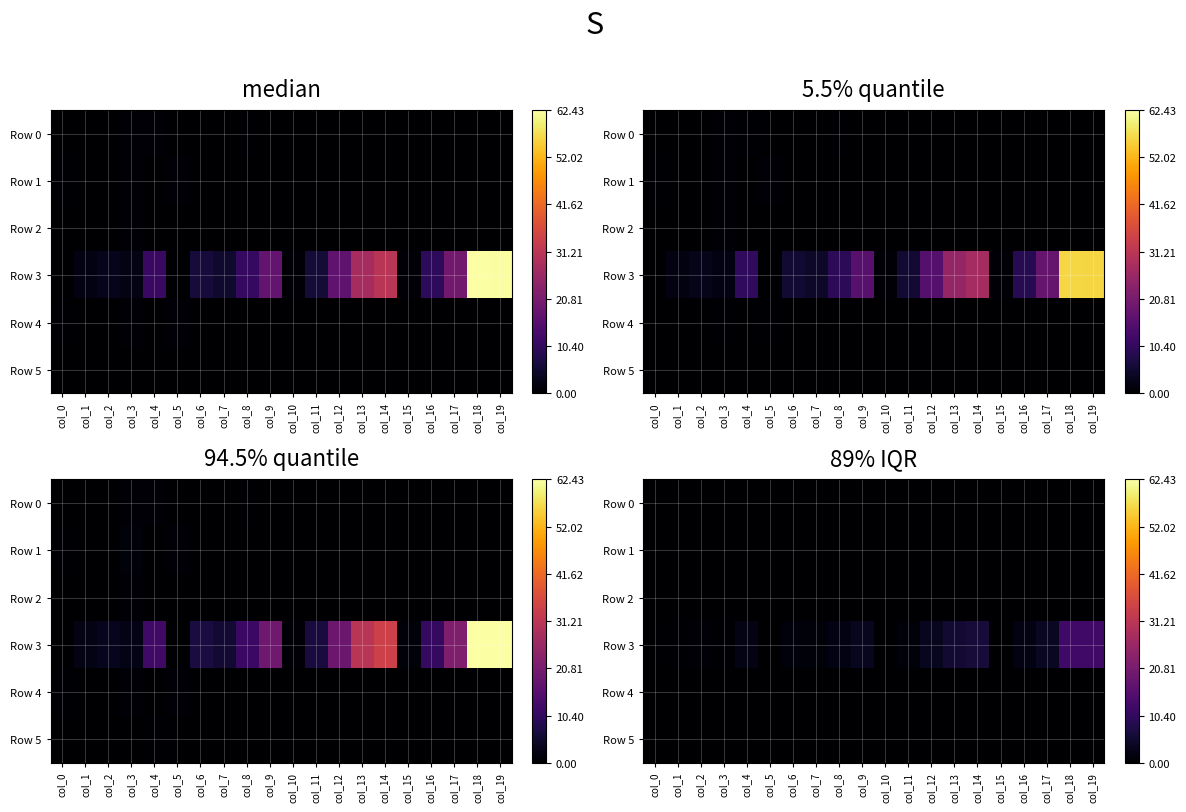

Rank the categories by Row 5 value from highest to lowest.

col_4, col_3, col_2, col_1, col_9, col_0, col_8, col_7, col_6, col_5, col_14, col_13, col_12, col_11, col_19, col_18, col_17, col_16, col_10, col_15